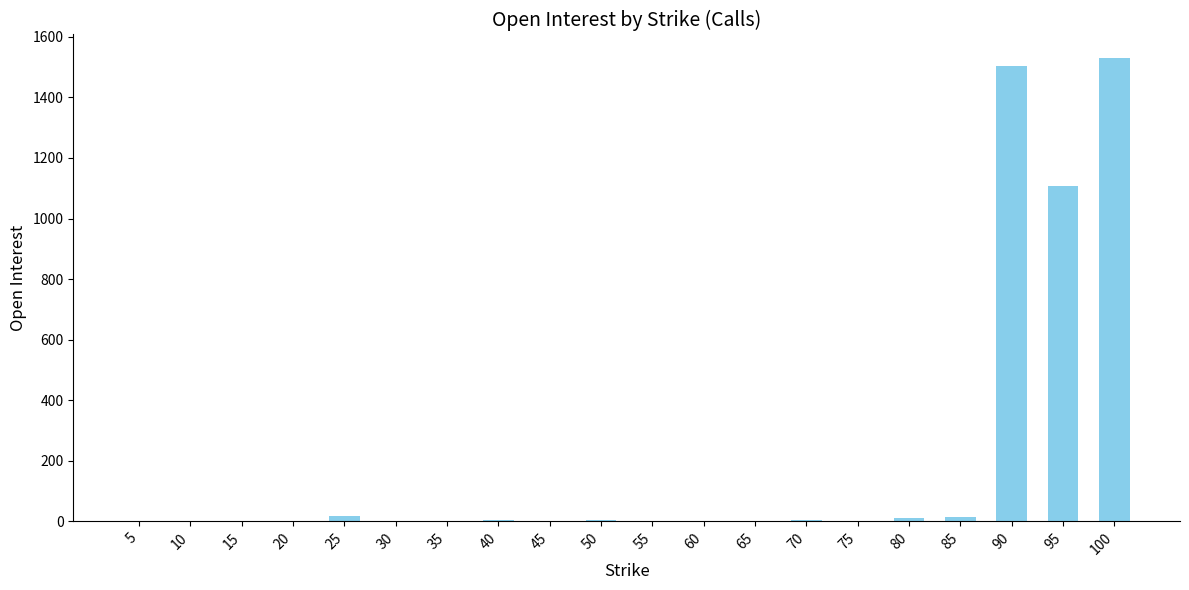

The value at 80 is 10. True or false?

True